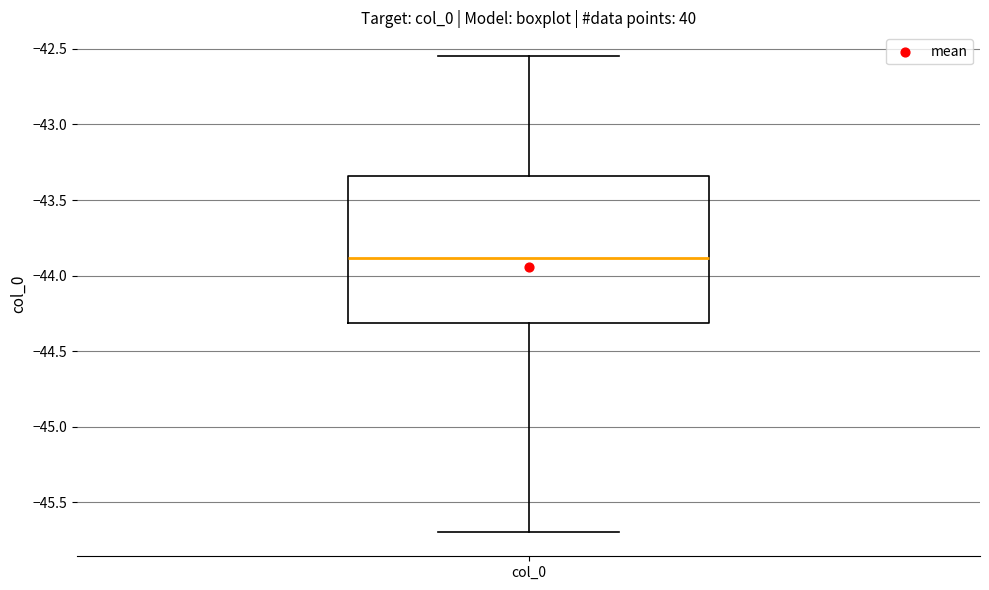

Read this box plot against the y-axis: the position of the median line, the range covered by the box, and the ends of both whiskers. The values are not printed on the chart, so give them approximately, as read against the axis.

median -43.90, box -44.30 to -43.35, whiskers -45.70 to -42.55